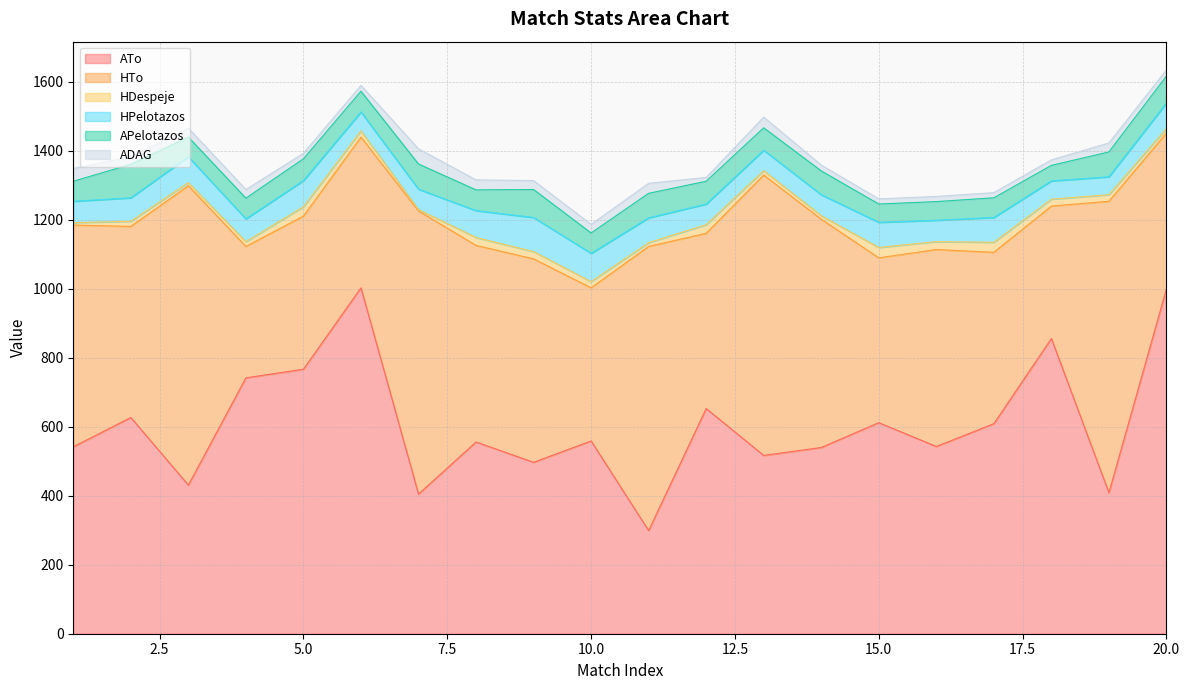

What is the sum of the ADAG values at 17 and 13?

46